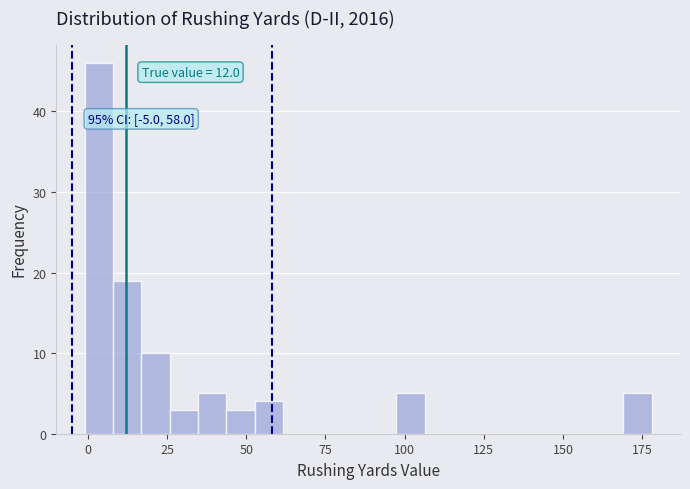

Around what value on the x-axis is the tallest bar? Give the approximate position of its centre, as read against the axis.

5